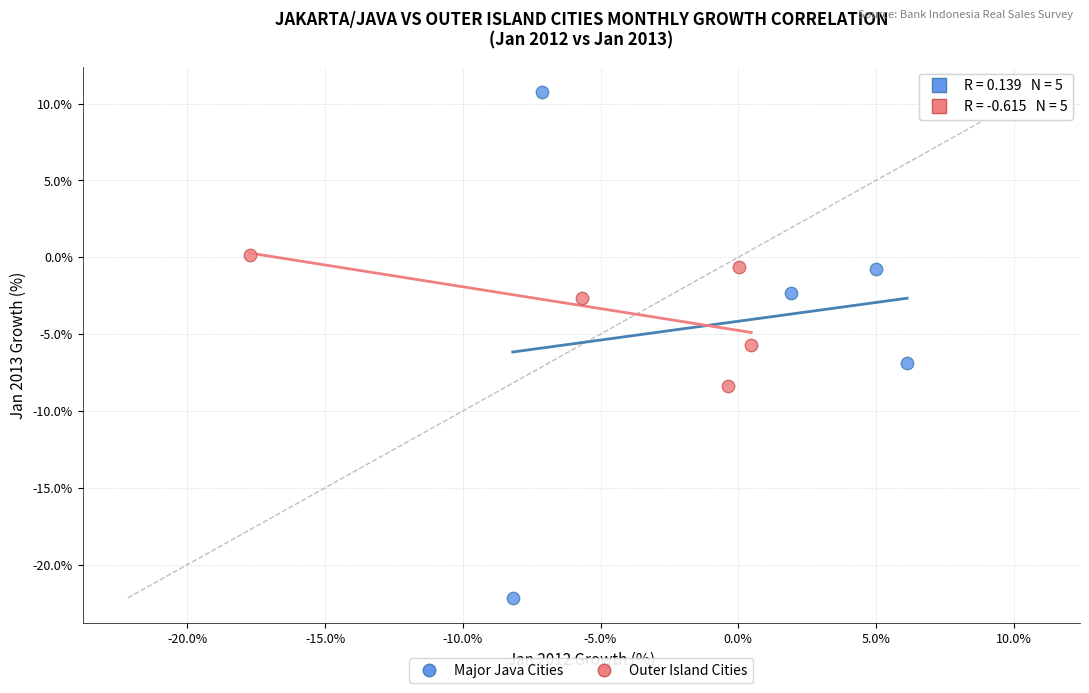

Which series has the largest Y range (max minus min)?

Major Java Cities